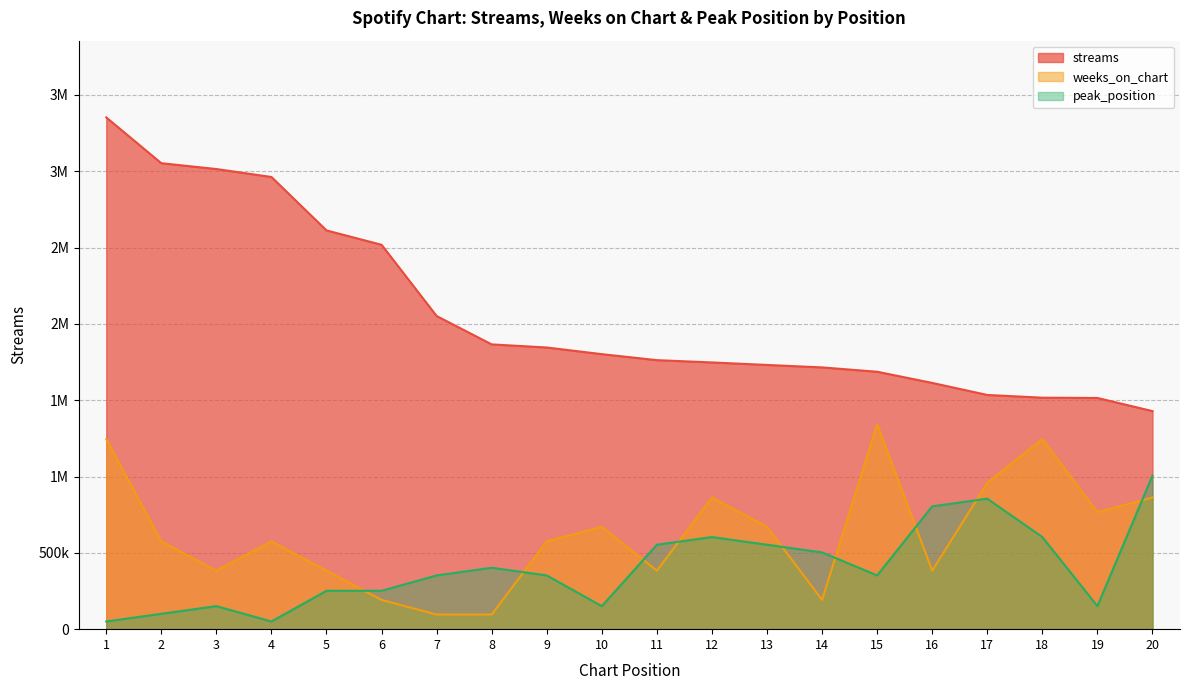

Where is weeks_on_chart nearest to the value 718505?

10